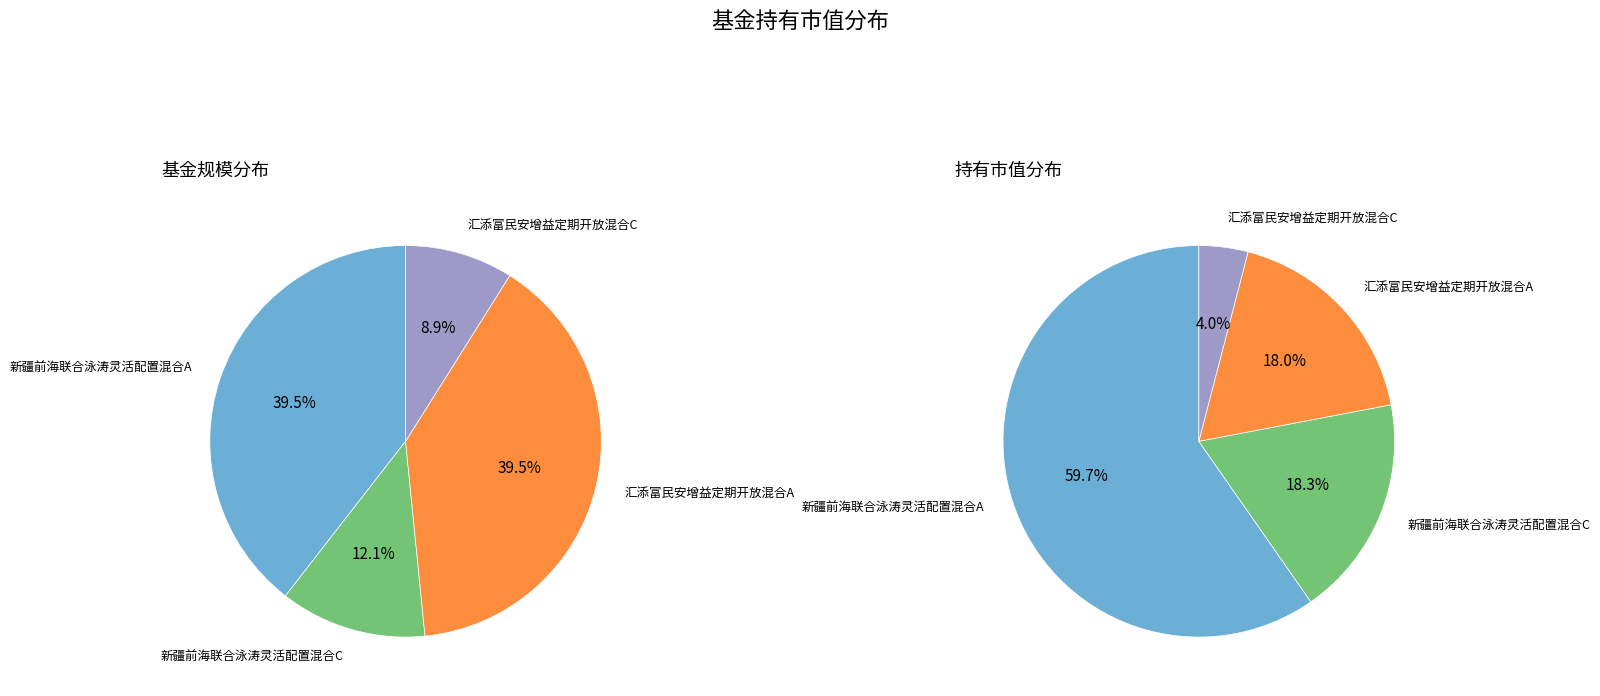

To the nearest percent, what percentage of the pie is 新疆前海联合泳涛灵活配置混合A?

39%